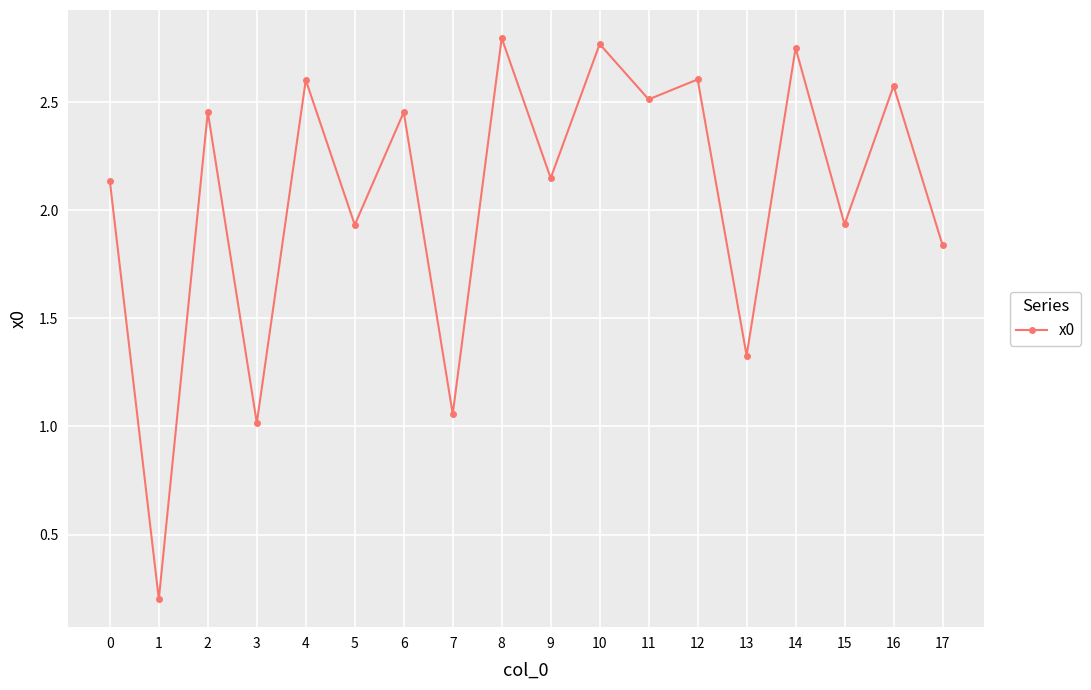

Does the chart display data point markers on the line(s)?

Yes